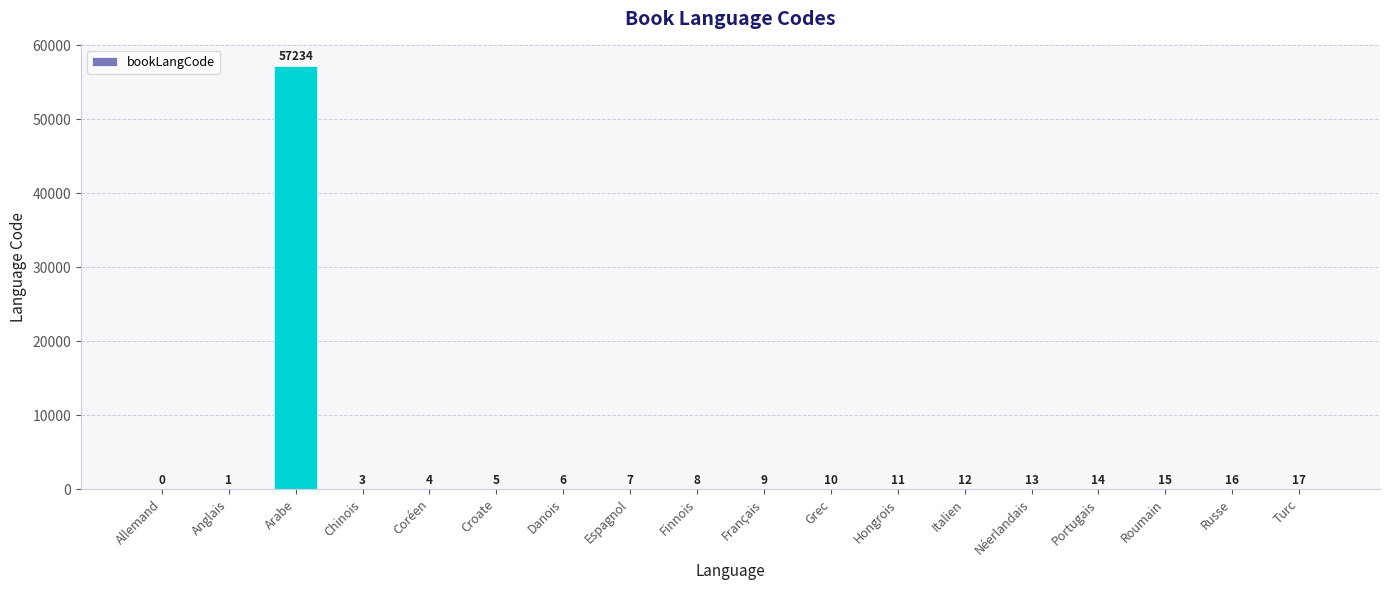

Which has a higher value, Italien or Danois?

Italien